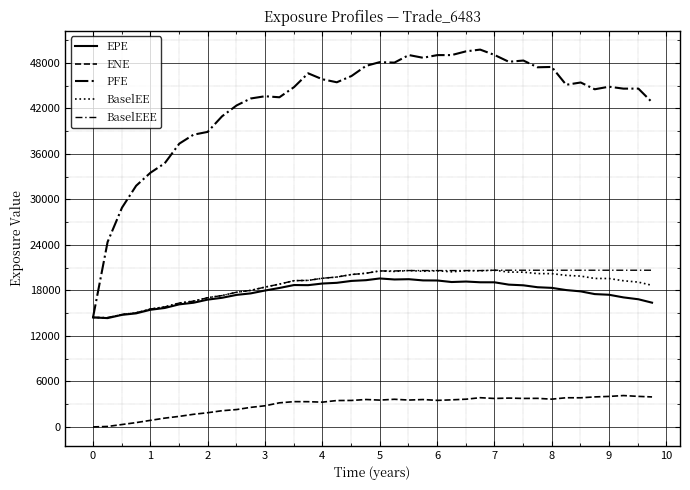

Does the chart display data point markers on the line(s)?

No